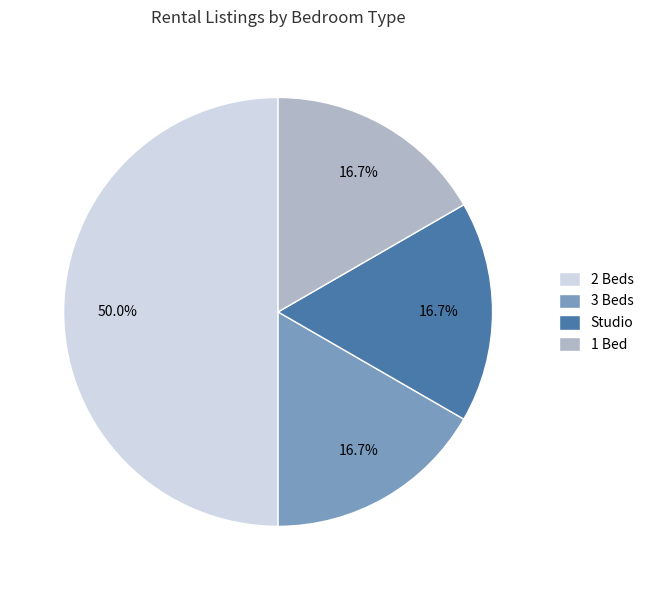

True or false: 3 Beds accounts for 17% of the total.

True